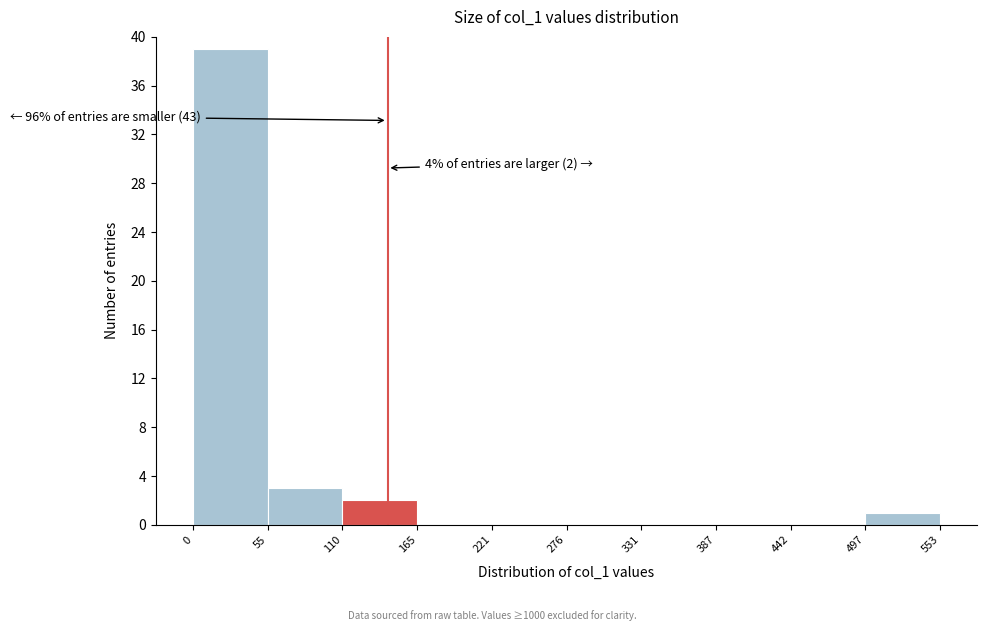

Which range on the x-axis has the tallest bar?

0 to 55